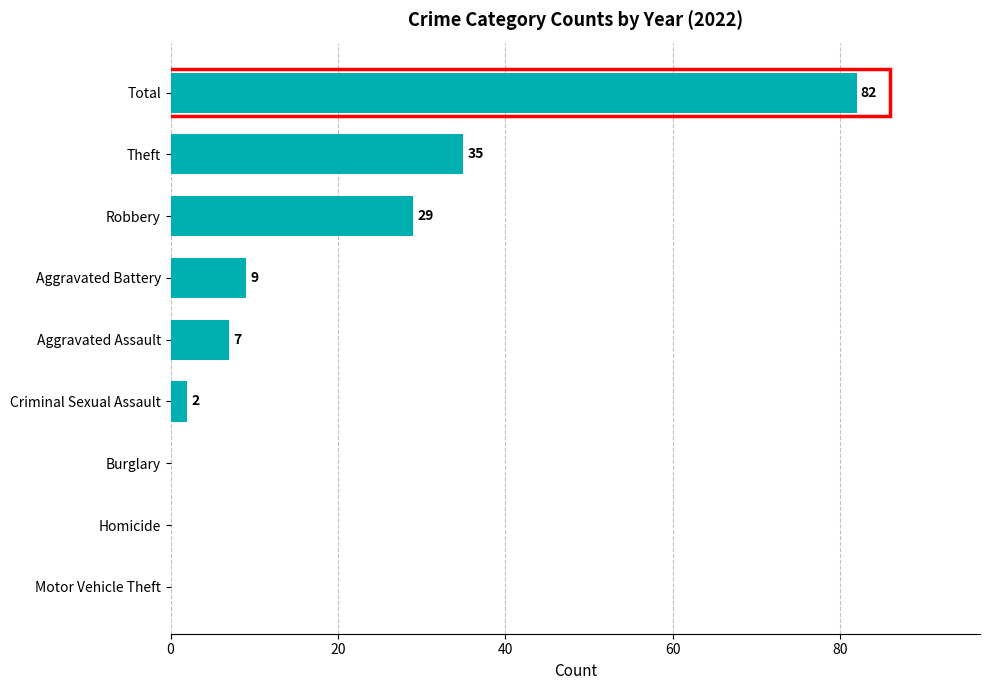

How many values are above zero?

6